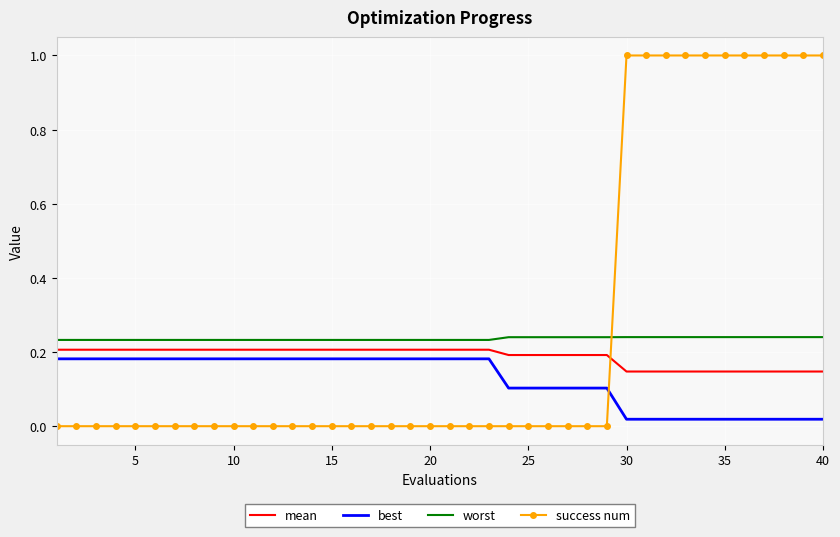

Which series has the widest spread of values?

success num